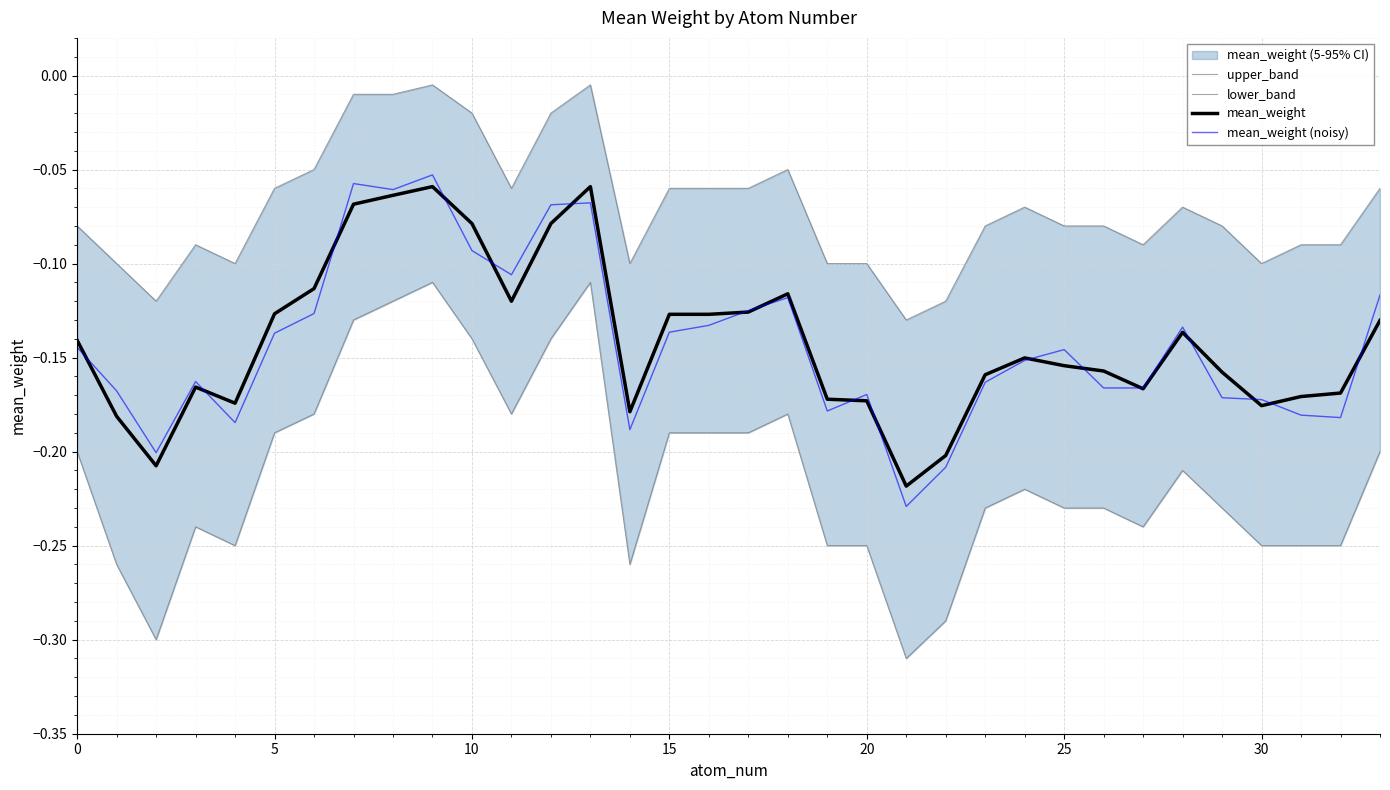

What is the average value of the upper_band series?

-0.1